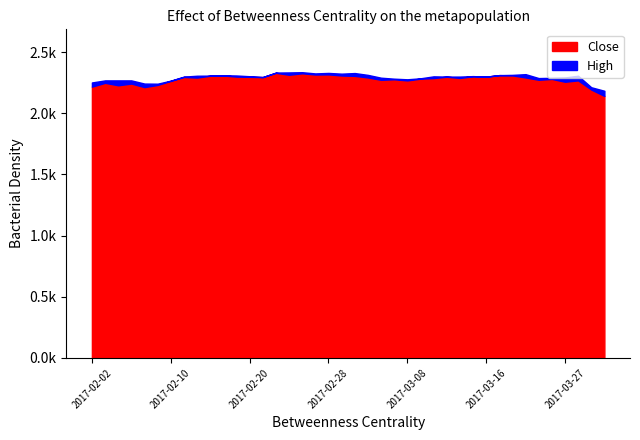

List the series in order of their overall mean, lowest first.

Close, High